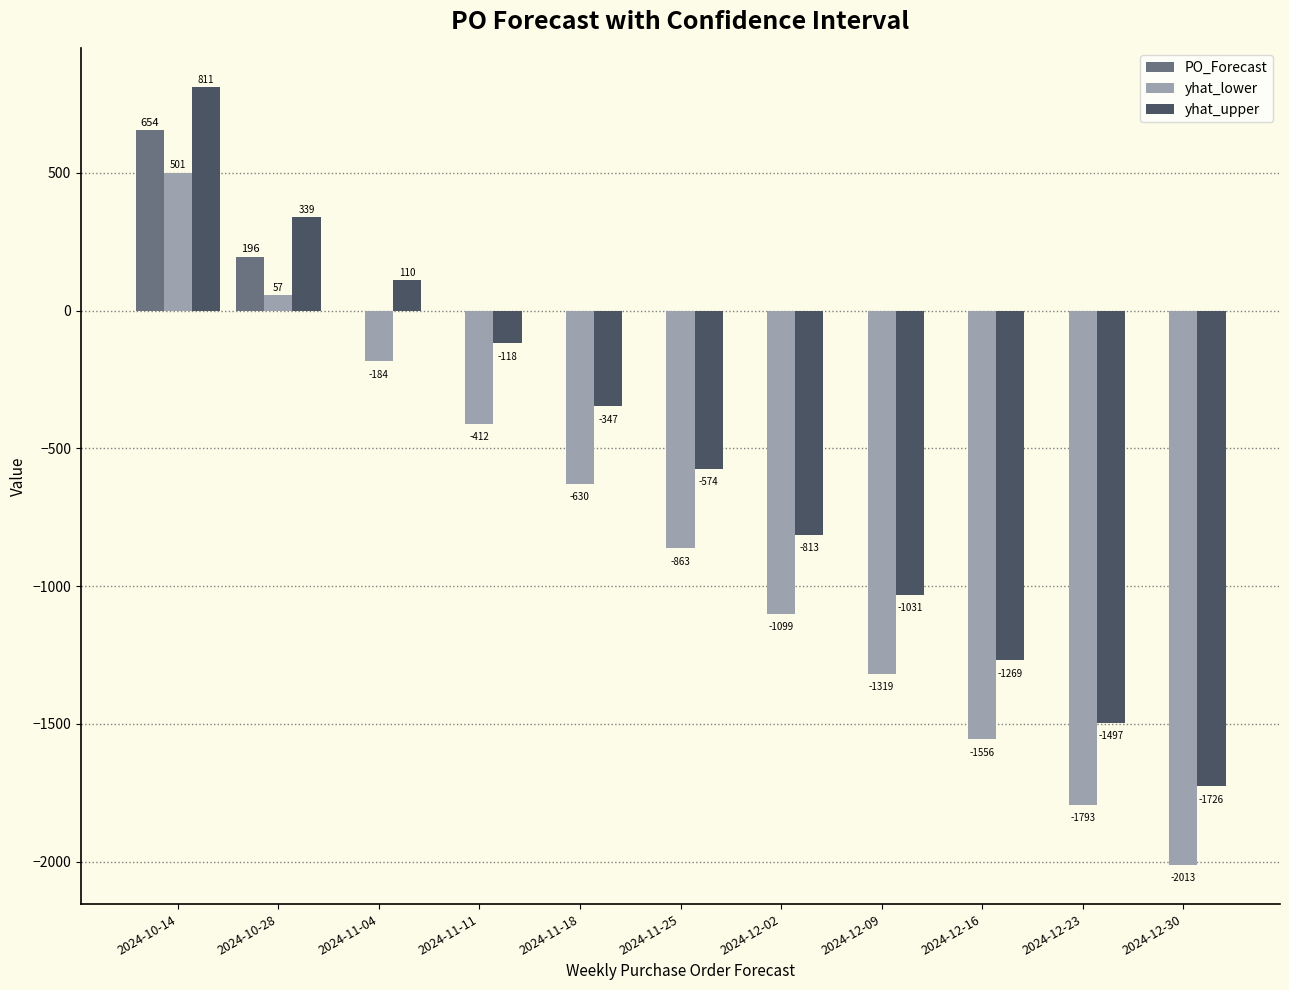

What value does the yhat_lower series have at 2024-12-09?

-1319.0